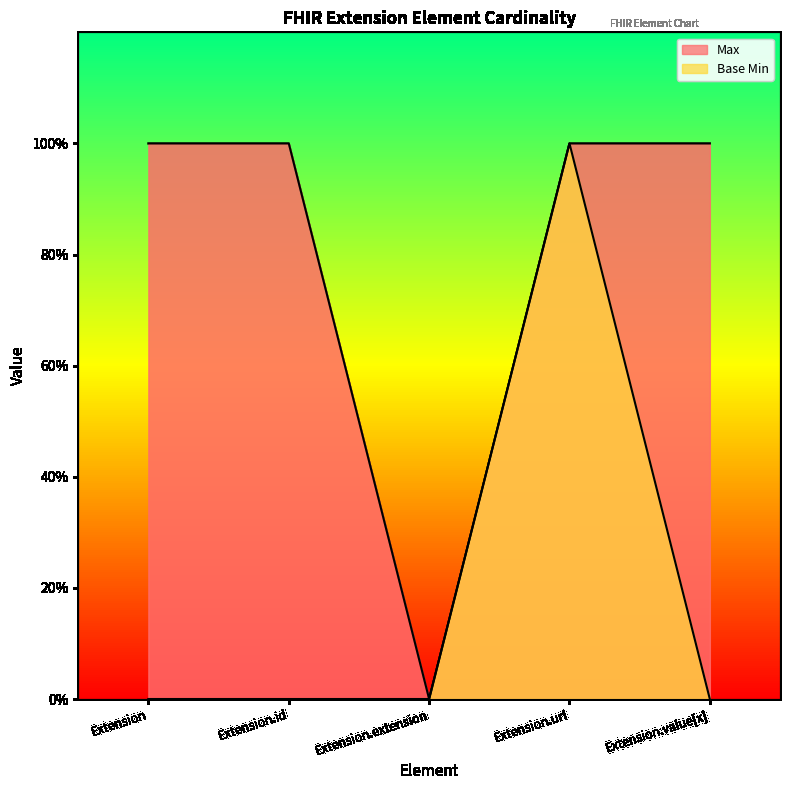

True or false: Base Min has more than 0 interior local peaks.

True